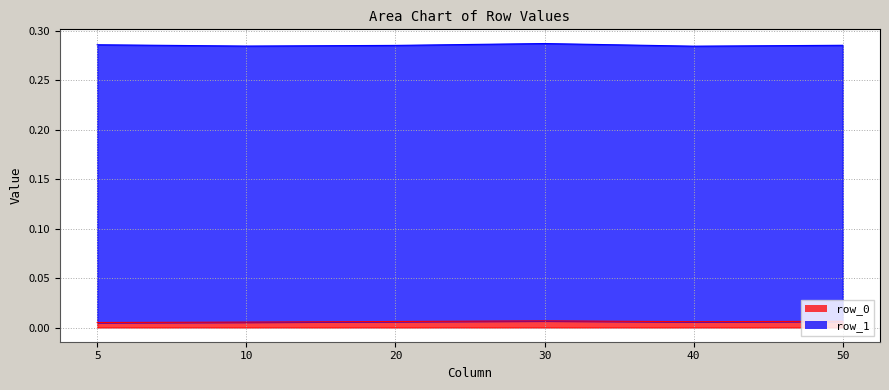

Rank the categories by value from lowest to highest.

5, 10, 40, 20, 50, 30